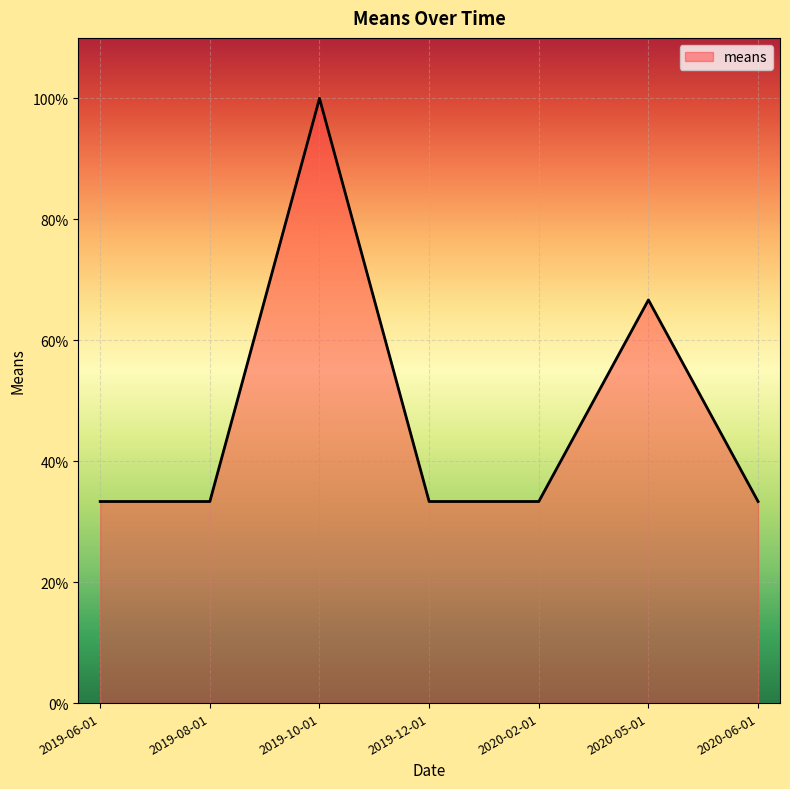

How many interior local peaks (higher than both neighbors) does the data have?

2